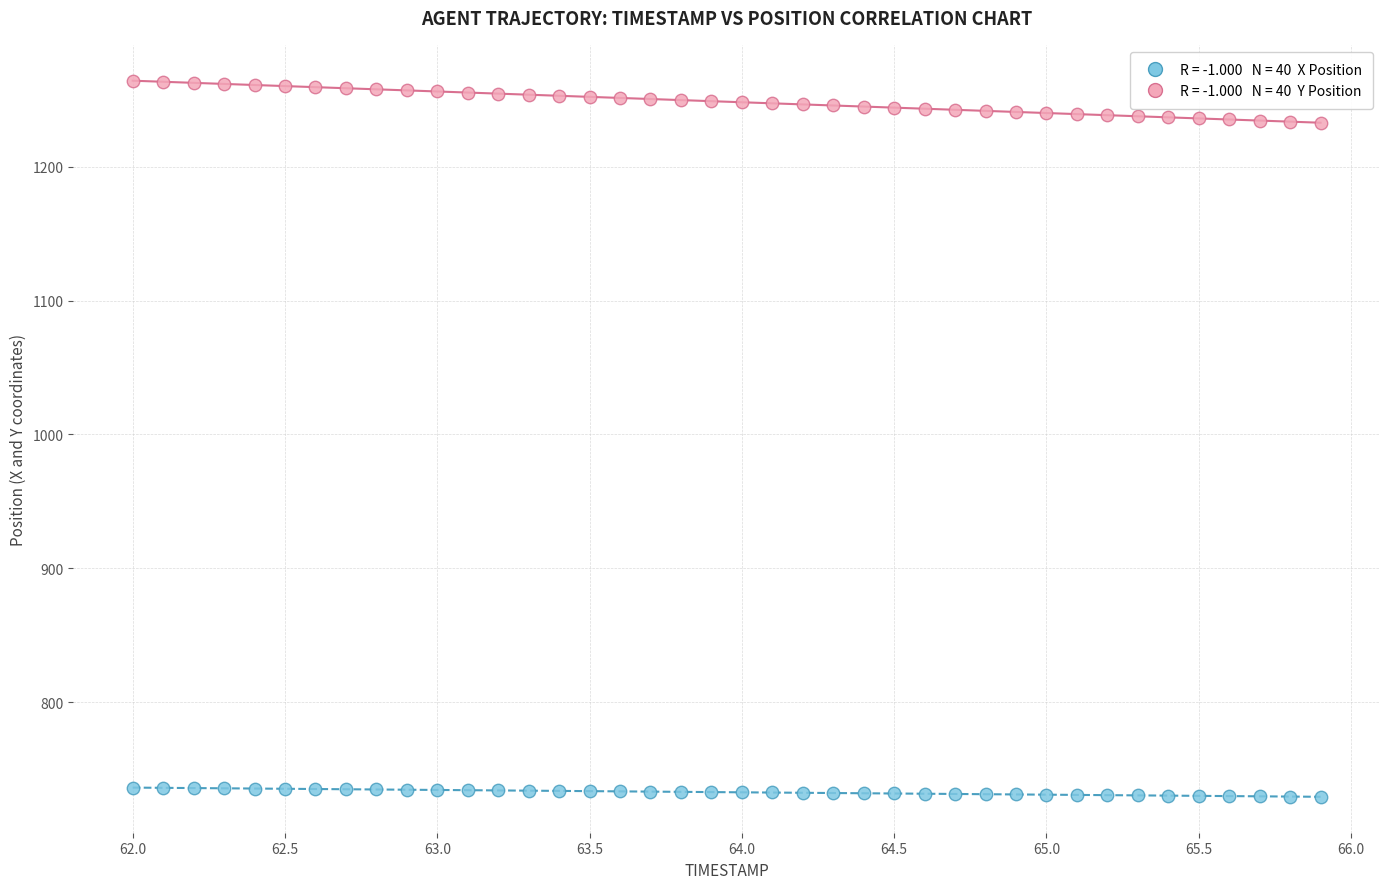

Across all data points, what is the range of Y values (max minus min)?

534.7